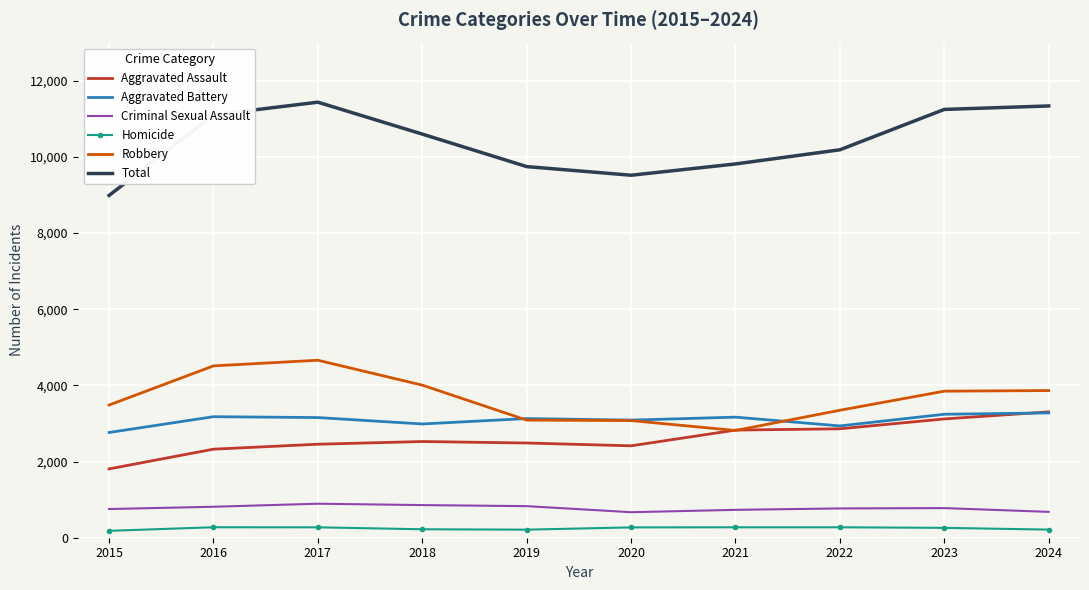

Rank the series at 2017 from highest to lowest value.

Total, Robbery, Aggravated Battery, Aggravated Assault, Criminal Sexual Assault, Homicide